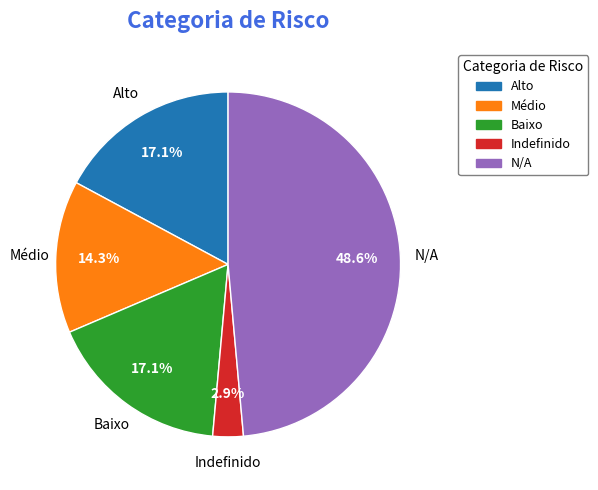

Does any single category account for the majority?

No